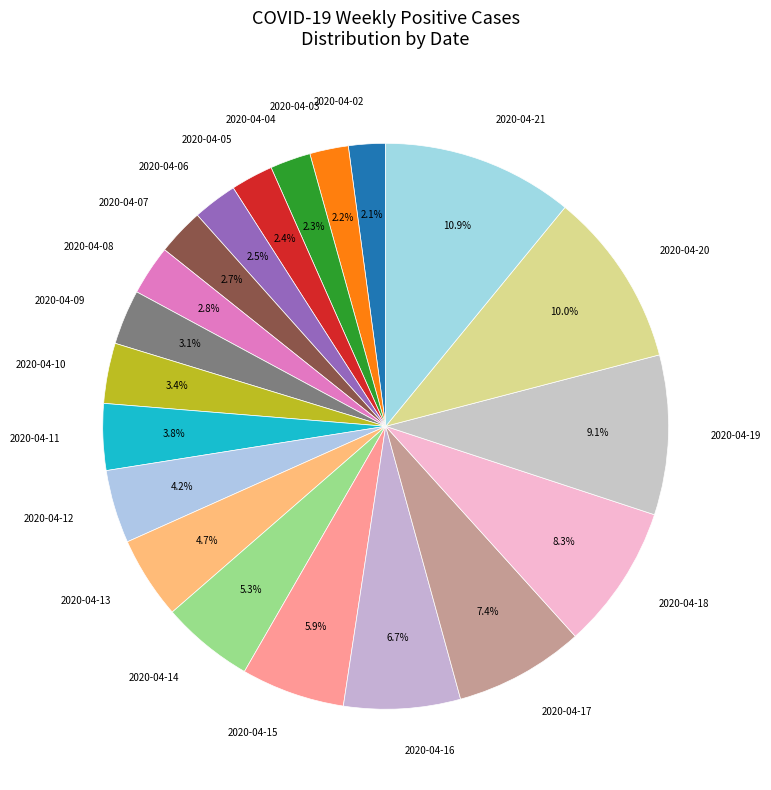

What is the largest slice in the pie chart?

2020-04-21